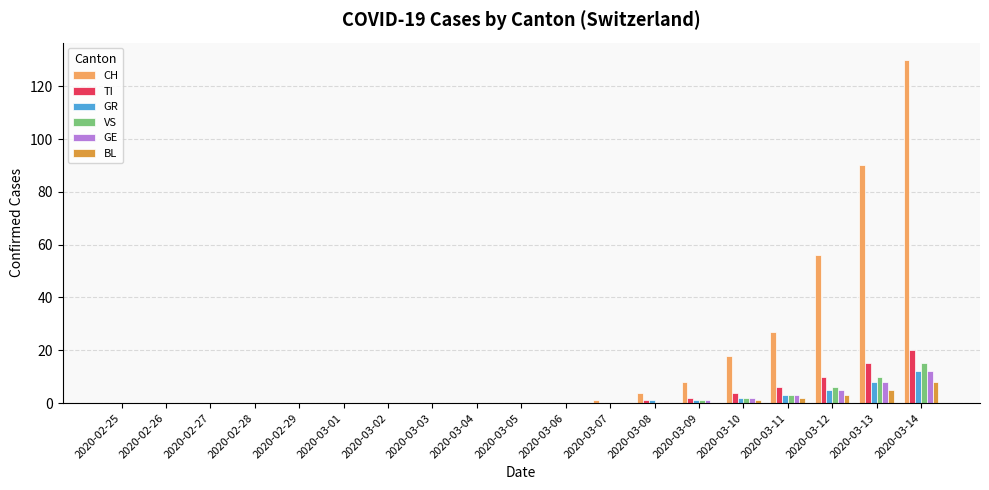

At which label is CH closest to 65?

2020-03-12